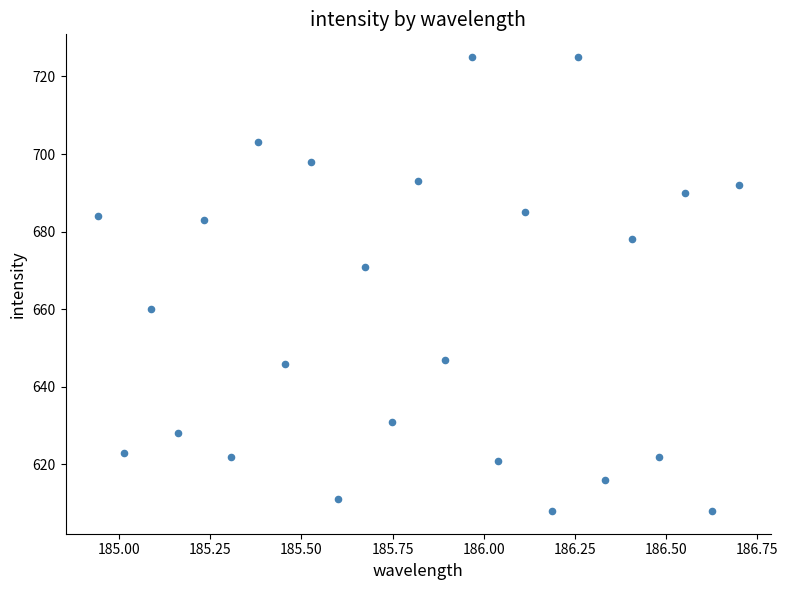

What is the range of Y values (max minus min)?

117